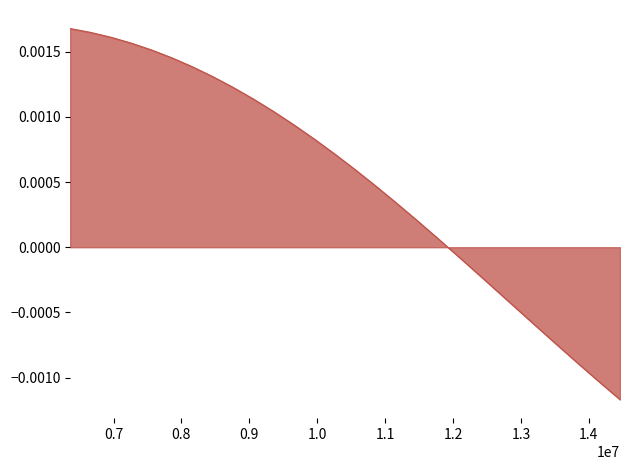

Does the chart display data point markers on the line(s)?

No